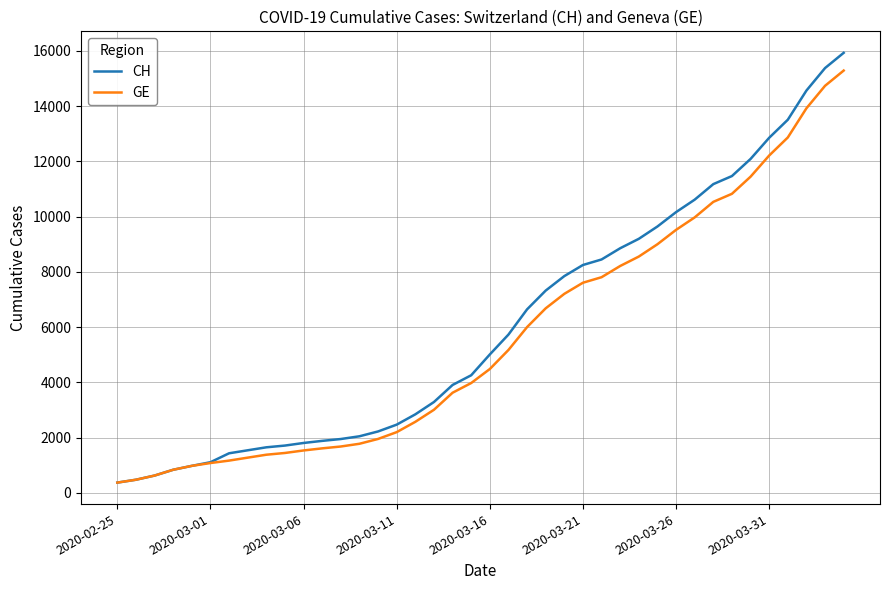

Which series has the widest spread of values?

CH